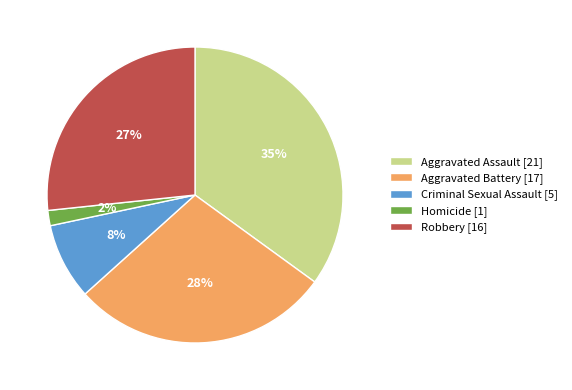

Which category has the biggest portion of the pie?

Aggravated Assault